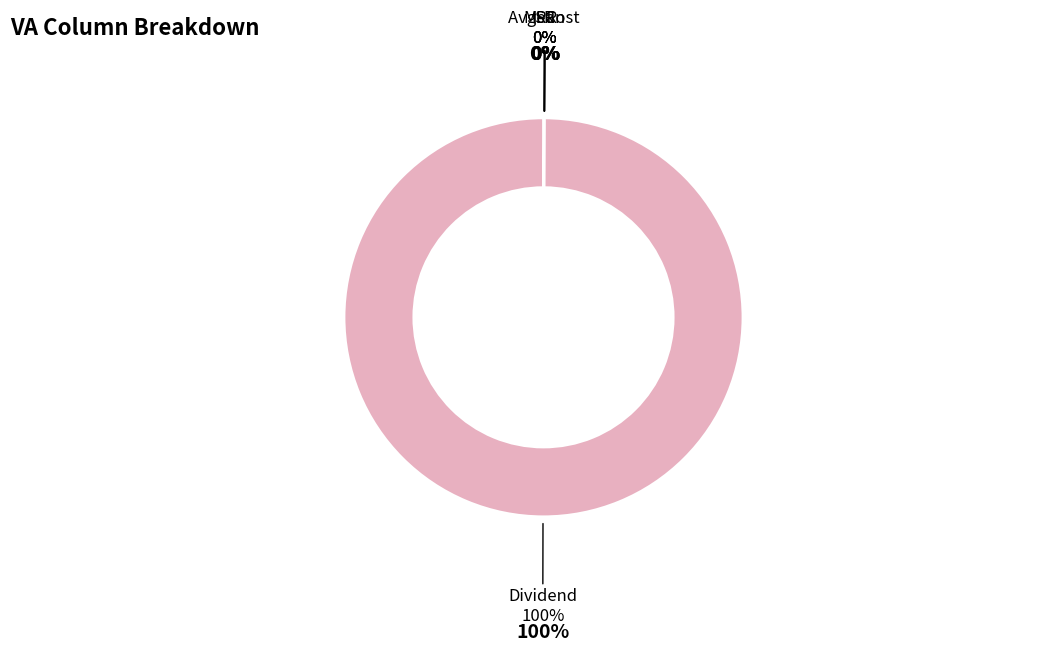

Combined, what portion of the pie is Mean and Dividend?

99.9%